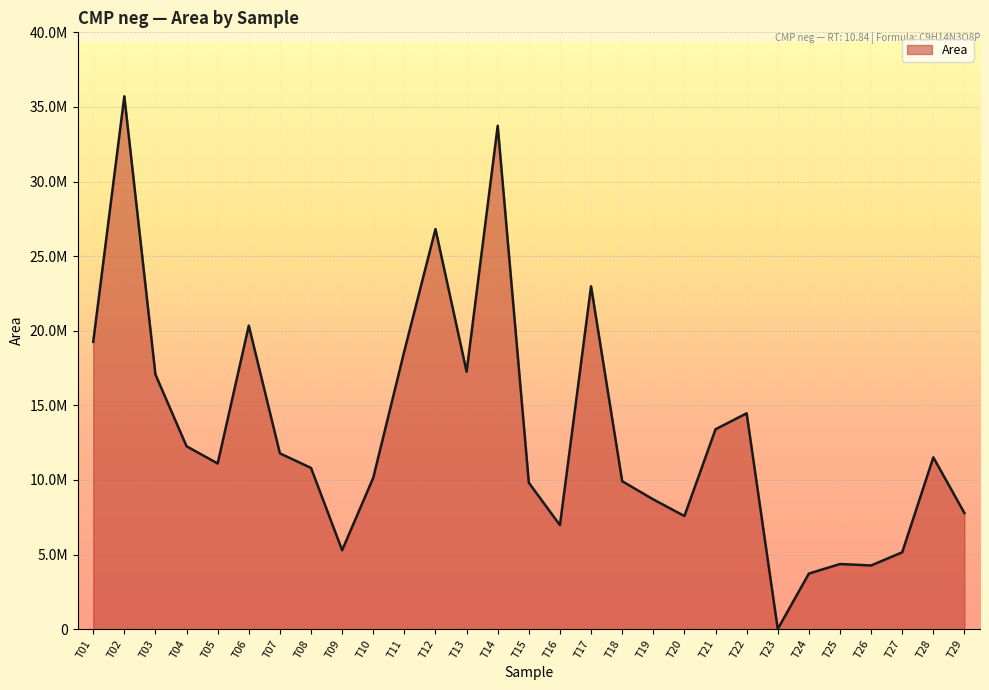

True or false: the data shows 12259107 at T04.

True